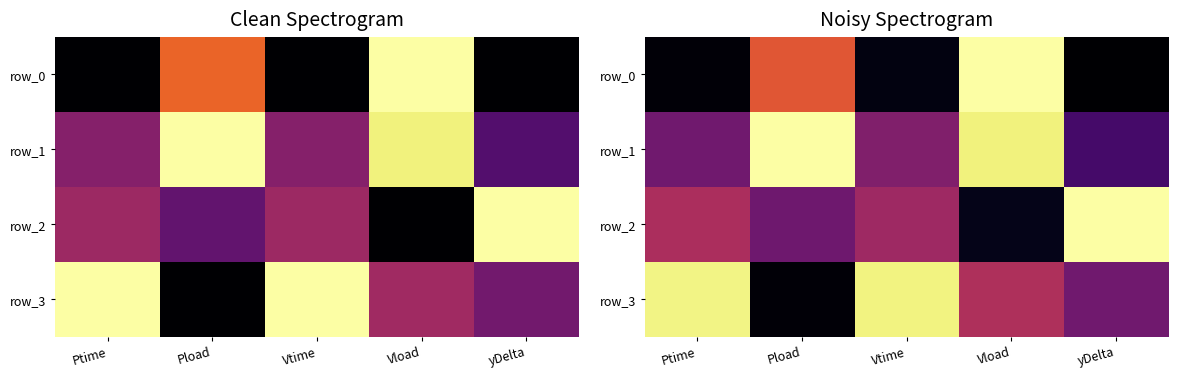

Reading left to right, what are all the values shown in this chart?

row_0: 0.0	0.6	0.0	1.0	0.0
row_1: 0.3	1.0	0.4	1.0	0.2
row_2: 0.5	0.3	0.4	0.0	1.0
row_3: 1.0	0.0	1.0	0.5	0.3